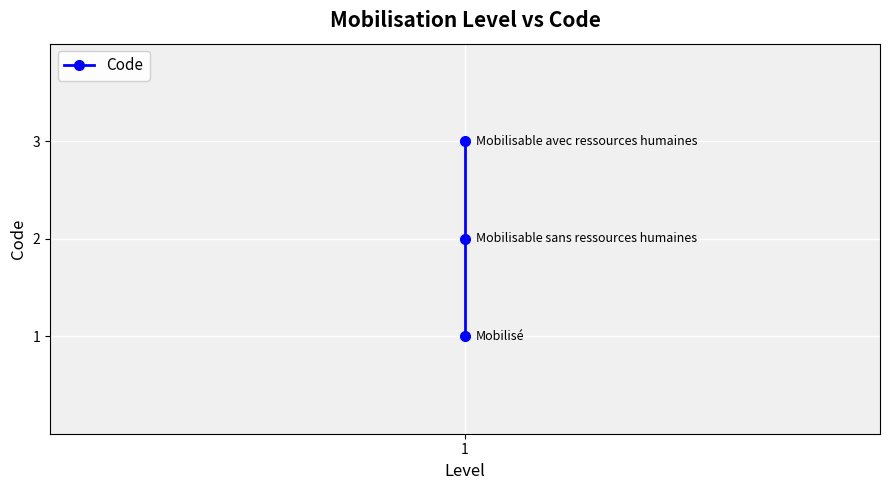

Is this an area chart (filled region under the line)?

No